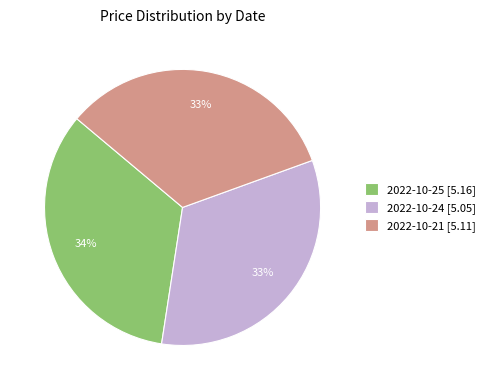

True or false: 2022-10-21 [5.11] accounts for 27% of the total.

False